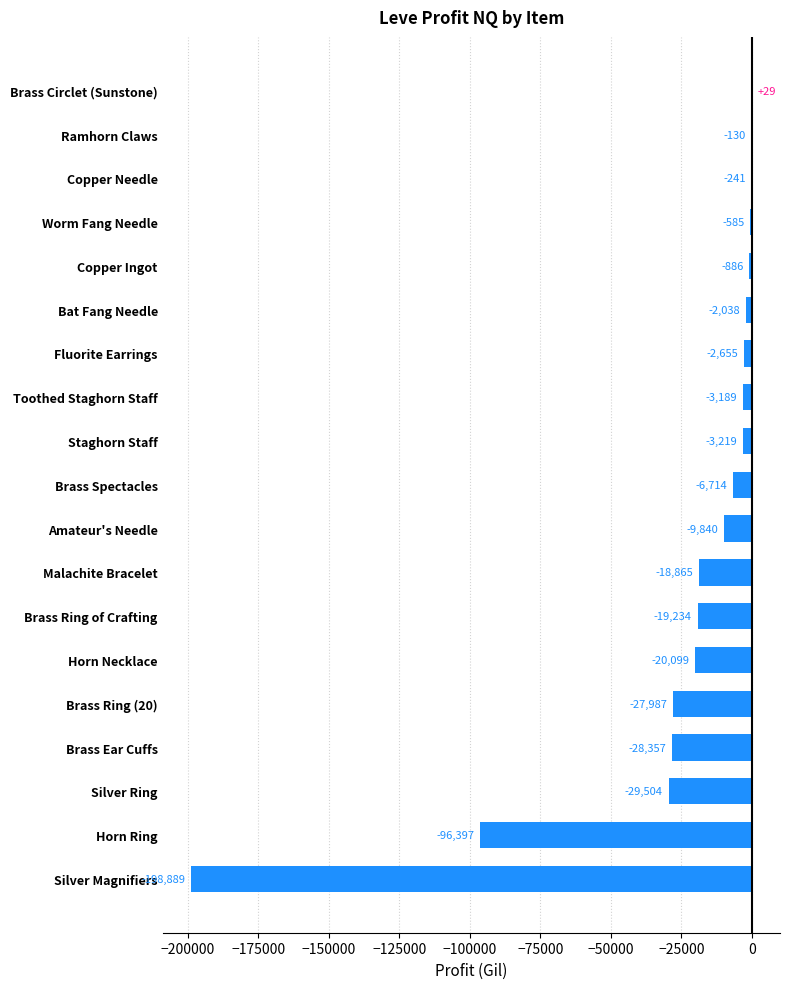

The value at Fluorite Earrings is -2654.8. True or false?

True